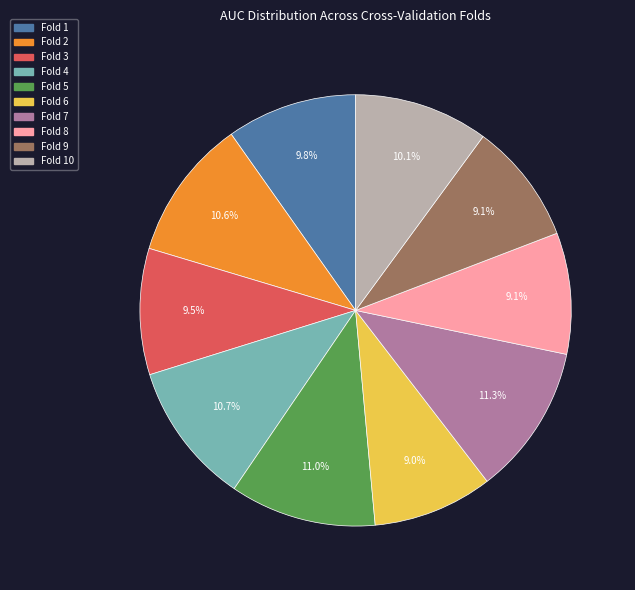

How many segments does this pie chart have?

10